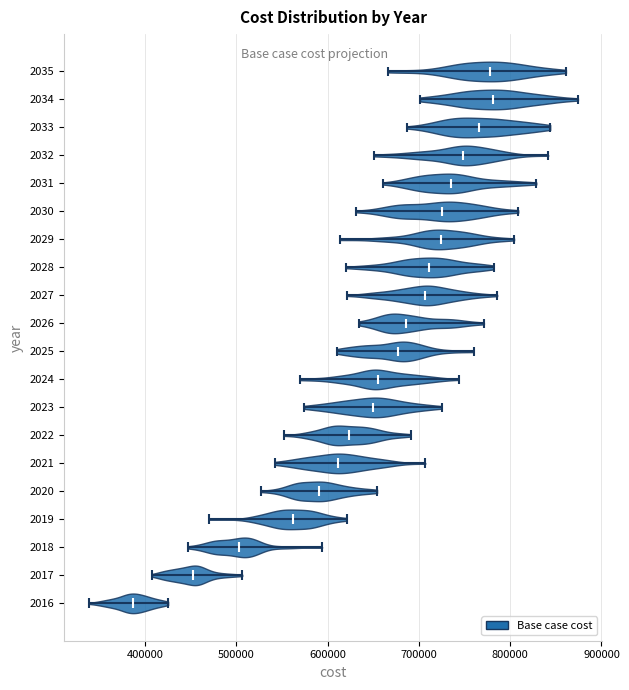

Reading bottom to top, read every violin against the x-axis: where its median line is, and the lowest and highest points it reaches. The values are not printed on the chart, so give them approximately, as read against the axis.

2016: median line 390000, lowest point 340000, highest point 430000
2017: median line 450000, lowest point 410000, highest point 510000
2018: median line 500000, lowest point 450000, highest point 590000
2019: median line 560000, lowest point 470000, highest point 620000
2020: median line 590000, lowest point 530000, highest point 650000
2021: median line 610000, lowest point 540000, highest point 710000
2022: median line 620000, lowest point 550000, highest point 690000
2023: median line 650000, lowest point 570000, highest point 720000
2024: median line 650000, lowest point 570000, highest point 740000
2025: median line 680000, lowest point 610000, highest point 760000
2026: median line 690000, lowest point 630000, highest point 770000
2027: median line 710000, lowest point 620000, highest point 790000
2028: median line 710000, lowest point 620000, highest point 780000
2029: median line 720000, lowest point 610000, highest point 800000
2030: median line 730000, lowest point 630000, highest point 810000
2031: median line 740000, lowest point 660000, highest point 830000
2032: median line 750000, lowest point 650000, highest point 840000
2033: median line 770000, lowest point 690000, highest point 840000
2034: median line 780000, lowest point 700000, highest point 870000
2035: median line 780000, lowest point 670000, highest point 860000